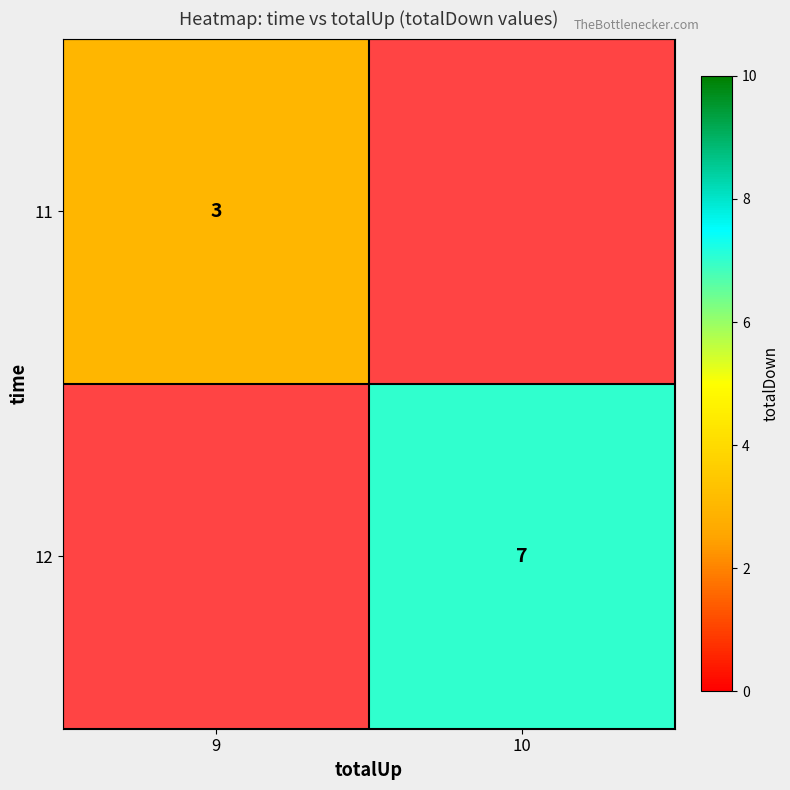

Is it true that 12 equals 9.2 at 10?

False